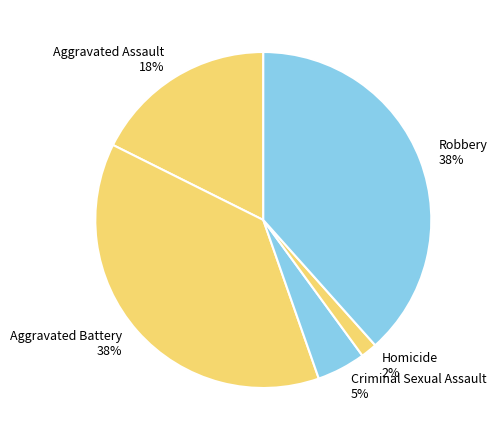

To the nearest percent, what percentage of the pie is Aggravated Assault?

18%